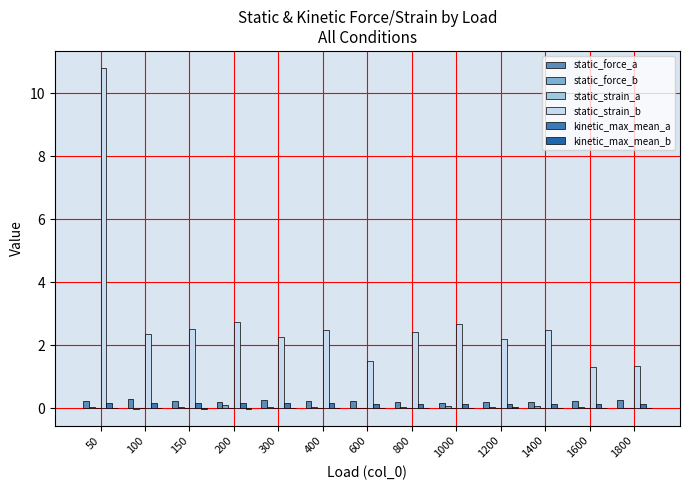

Reading left to right, list all the values displayed in this chart.

static_force_a: 0.2	0.3	0.2	0.2	0.3	0.2	0.2	0.2	0.2	0.2	0.2	0.2	0.3
static_force_b: 0.1	-0.0	0.0	0.1	0.0	0.0	0.0	0.0	0.1	0.1	0.1	0.0	0.0
static_strain_a: 0.0	0.0	0.0	0.0	0.0	0.0	0.0	0.0	0.0	0.0	0.0	0.0	0.0
static_strain_b: 10.8	2.4	2.5	2.7	2.3	2.5	1.5	2.4	2.7	2.2	2.5	1.3	1.3
kinetic_max_mean_a: 0.2	0.2	0.2	0.2	0.2	0.2	0.1	0.1	0.1	0.1	0.1	0.1	0.1
kinetic_max_mean_b: 0.0	0.0	-0.0	-0.0	0.0	0.0	0.0	0.0	0.0	0.0	0.0	0.0	0.0